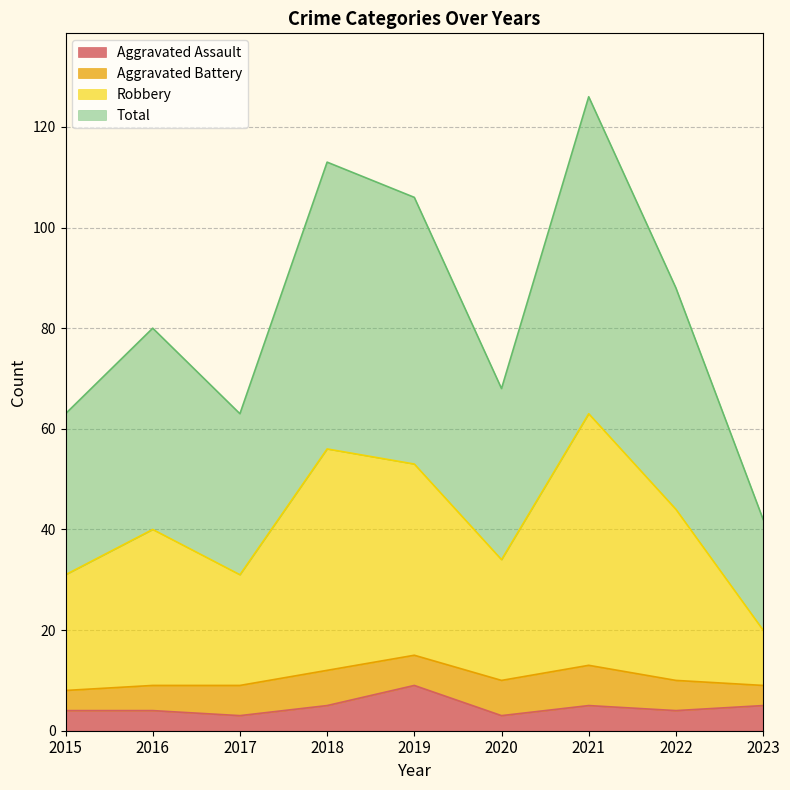

Which label corresponds to the largest value in the chart?

2021